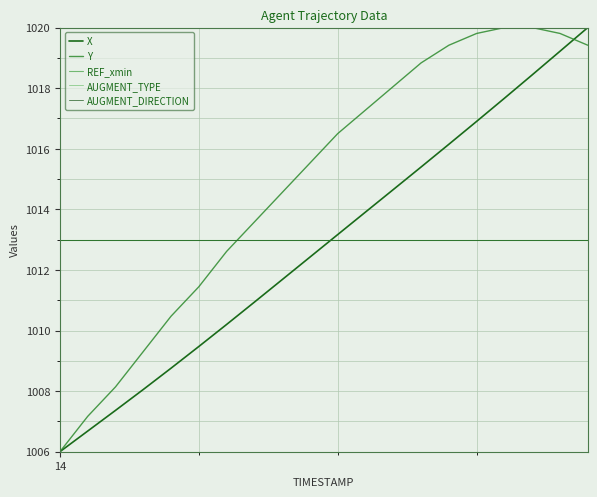

Which category has the lowest value in the REF_xmin series?

14